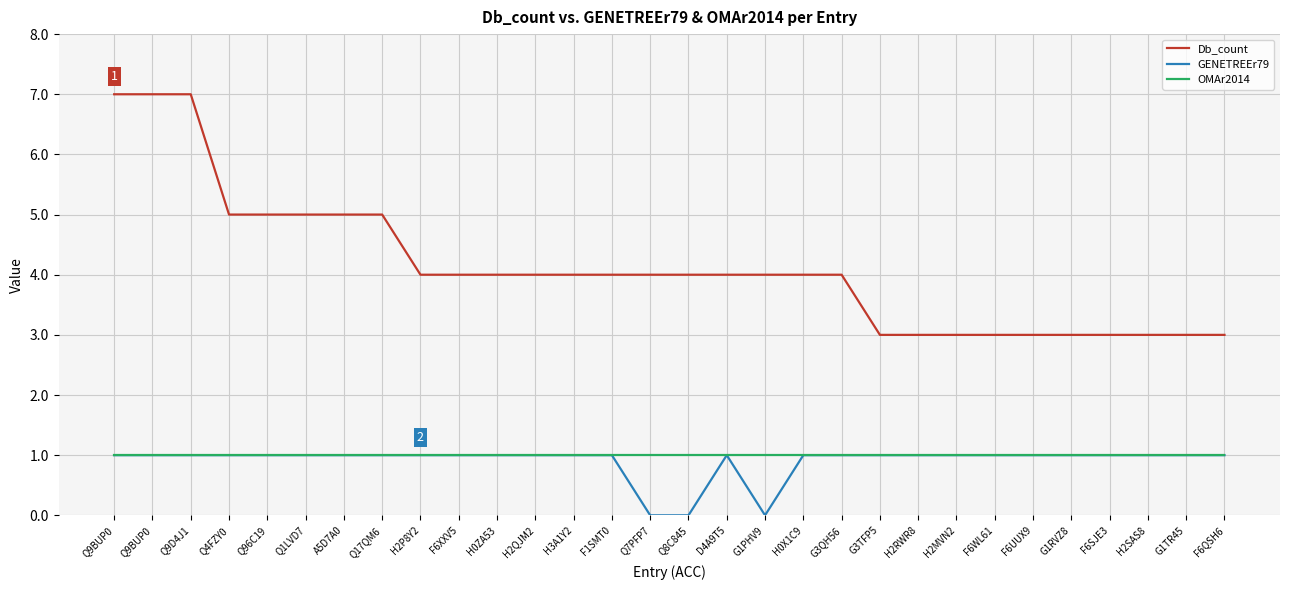

How many lines are shown in the chart?

3